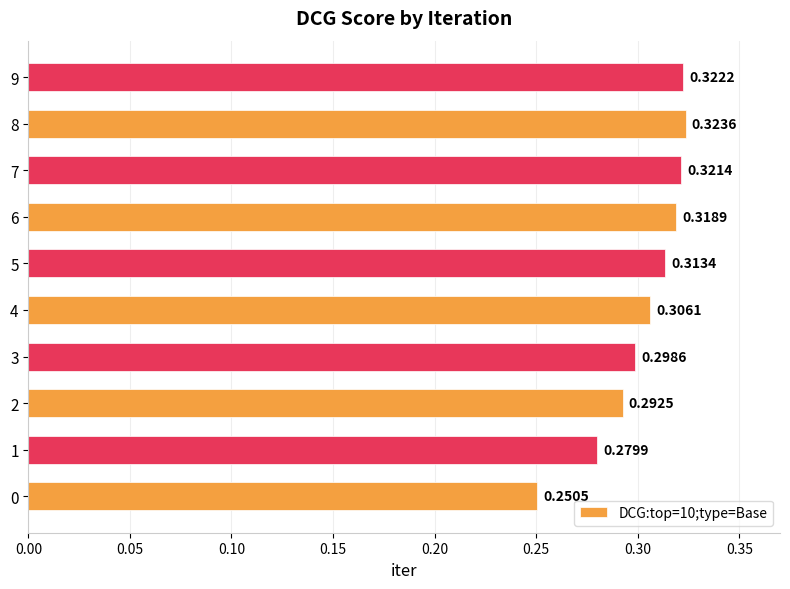

List the labels in order of value, smallest first.

0, 1, 2, 3, 4, 5, 6, 7, 9, 8